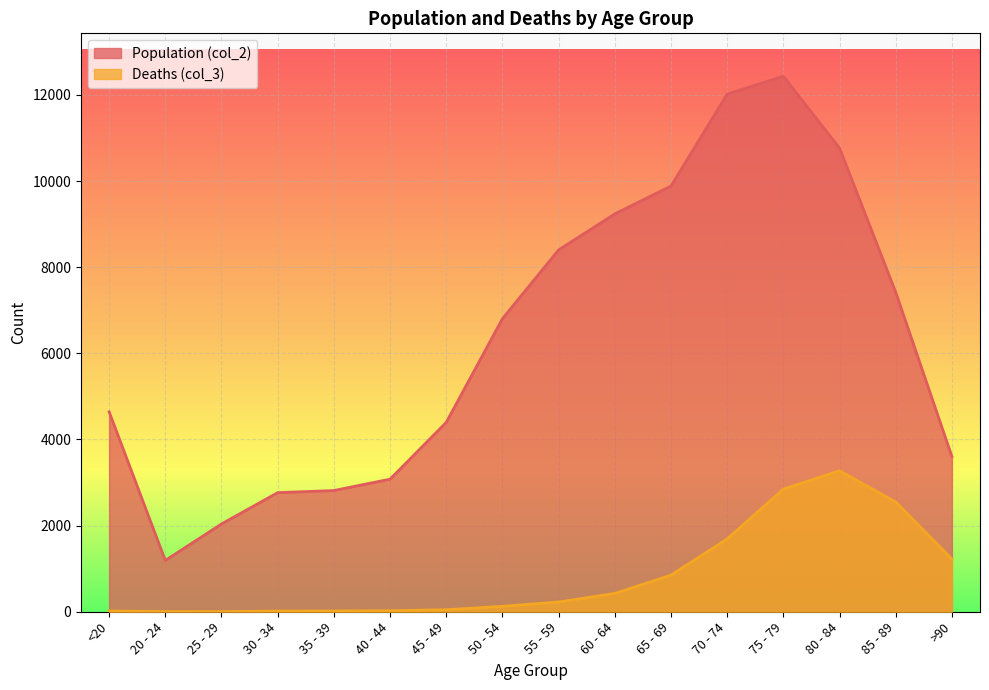

What is the minimum value for Population (col_2)?

1191